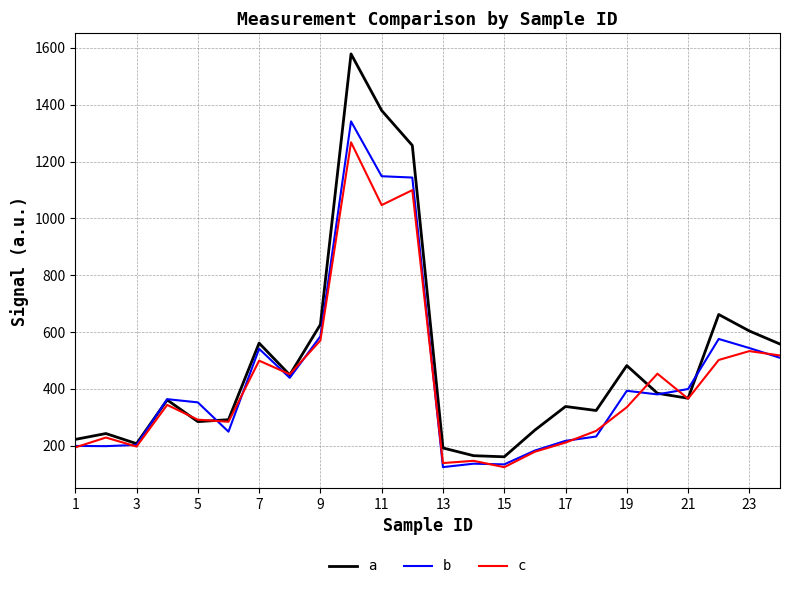

Rank the series by their maximum value, from lowest to highest.

c, b, a